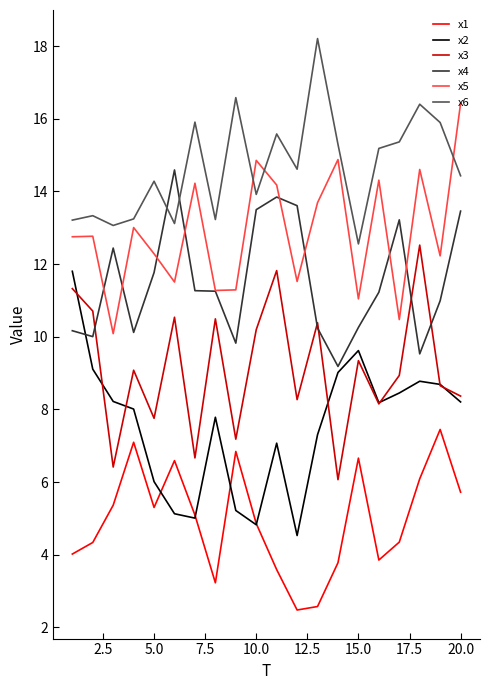

True or false: x3 and x5 intersect in this chart.

False